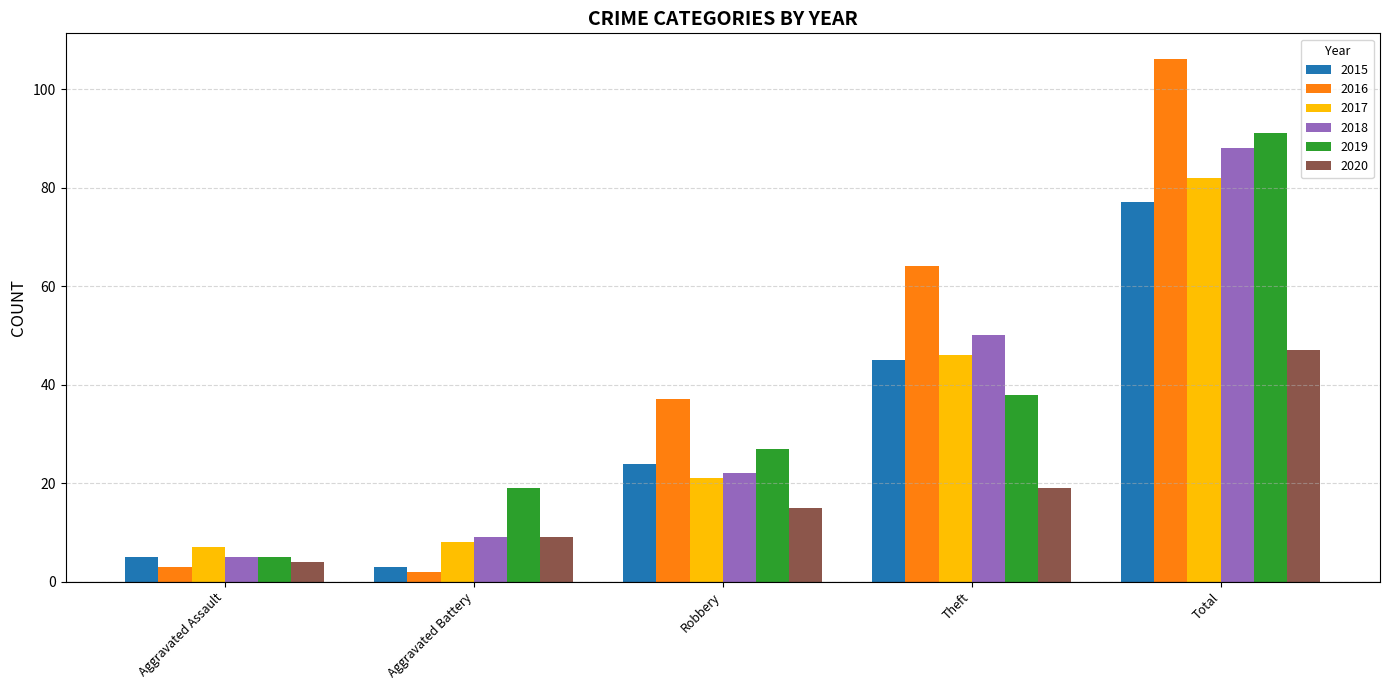

The value of 2015 at Aggravated Assault is 5. True or false?

True